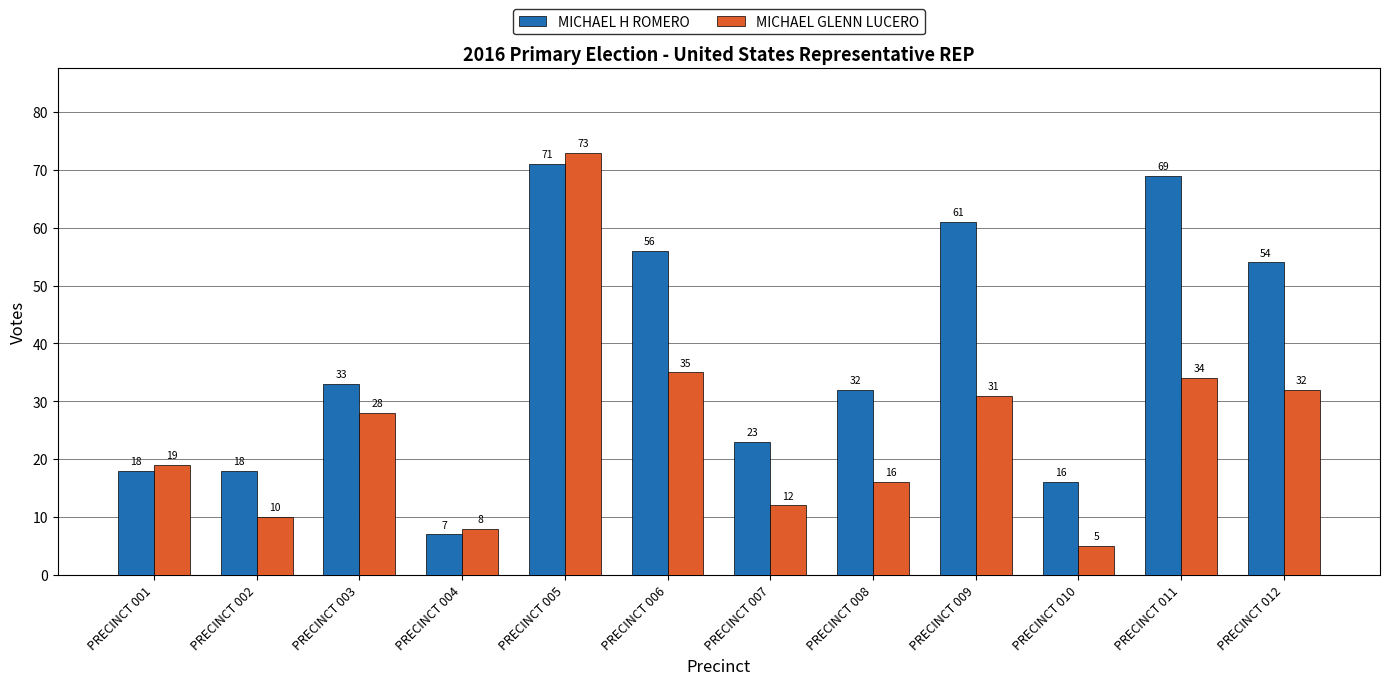

Which category has the highest value in the MICHAEL GLENN LUCERO series?

PRECINCT 005